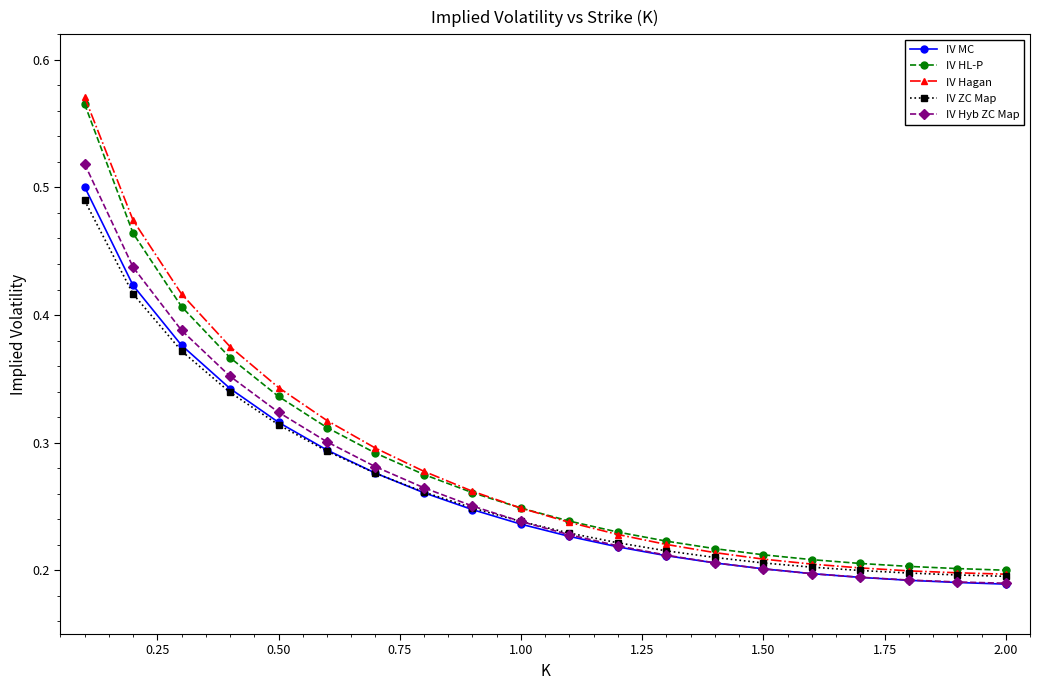

Is this an area chart (filled region under the line)?

No